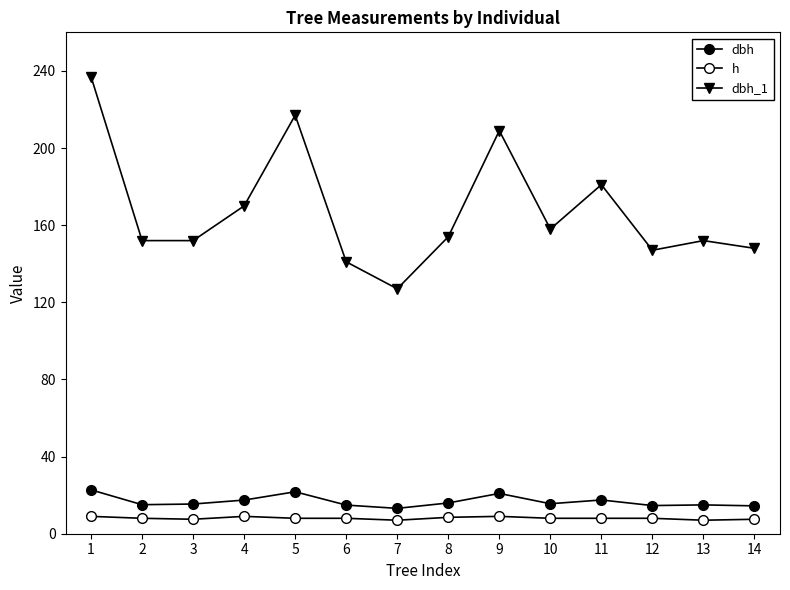

What is the difference between the maximum and second lowest values in the dbh_1 series?

96.0